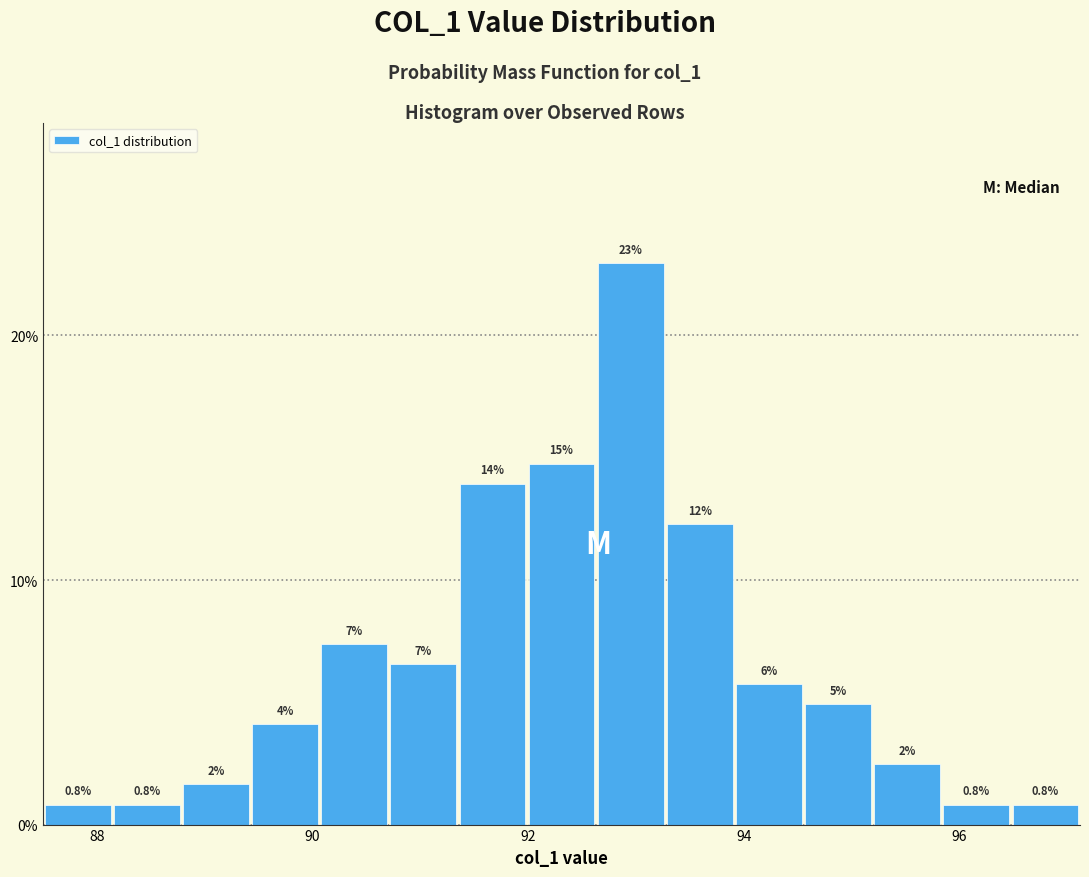

Read against the x-axis, roughly where is the centre of the tallest bar?

93.0